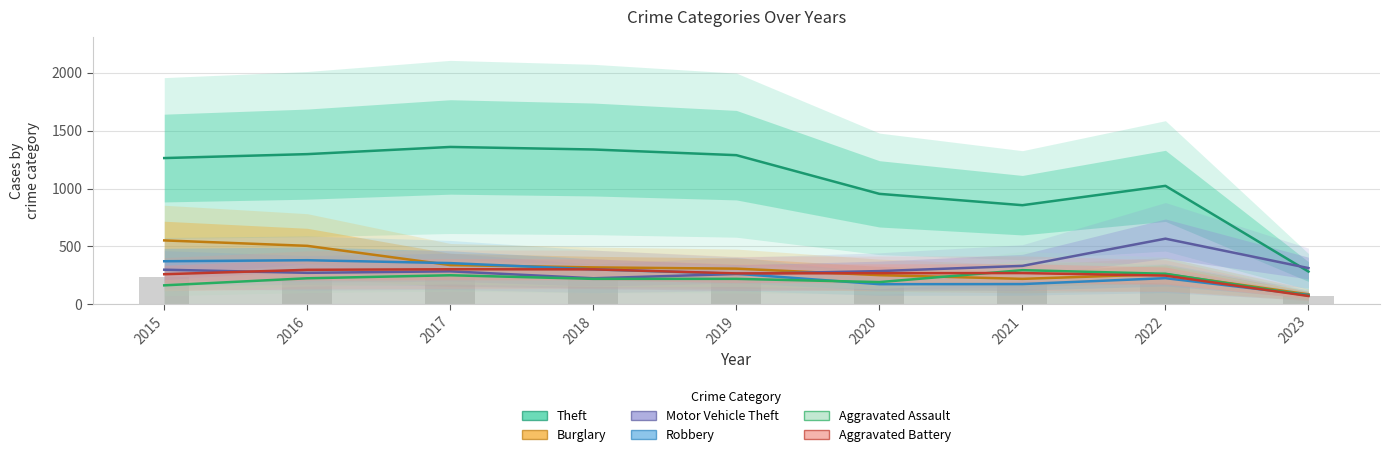

The Robbery series shows 147 at 2022. True or false?

False